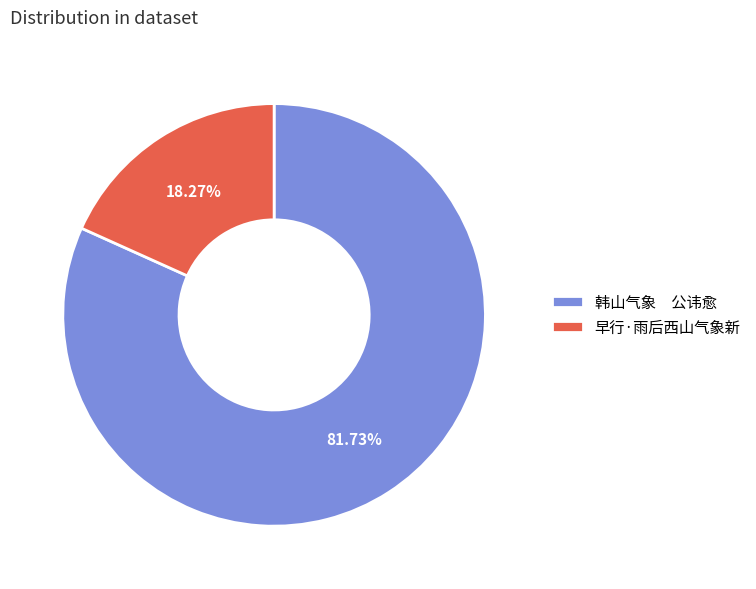

Approximately how many times larger is the value at 韩山气象 公讳愈 compared to 早行·雨后西山气象新?

4.5